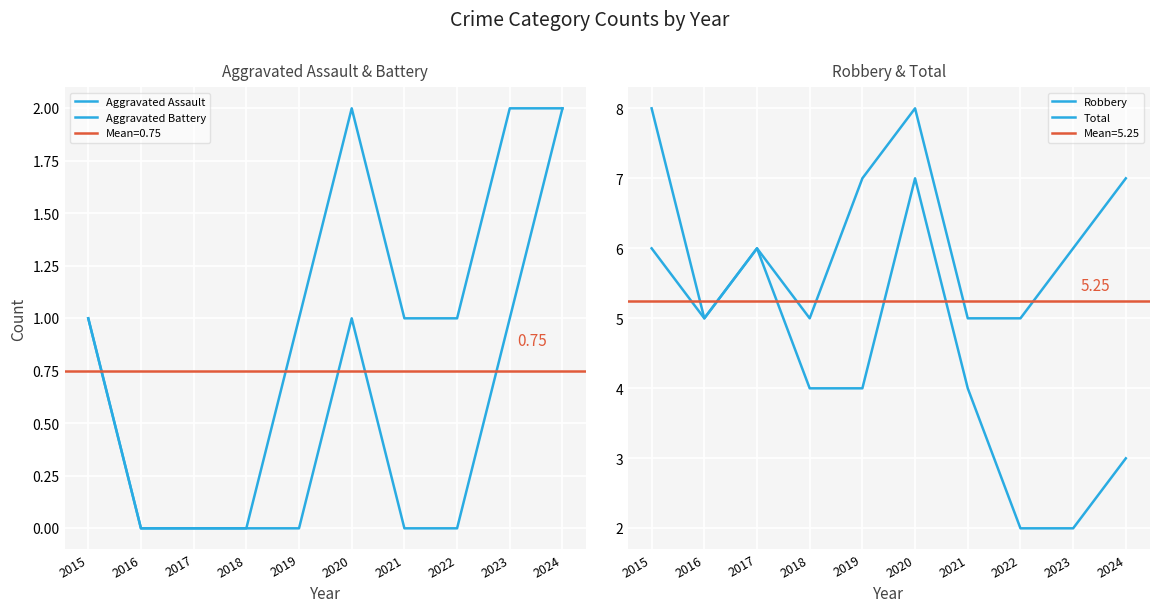

How many interior local peaks does the Aggravated Battery series have?

1